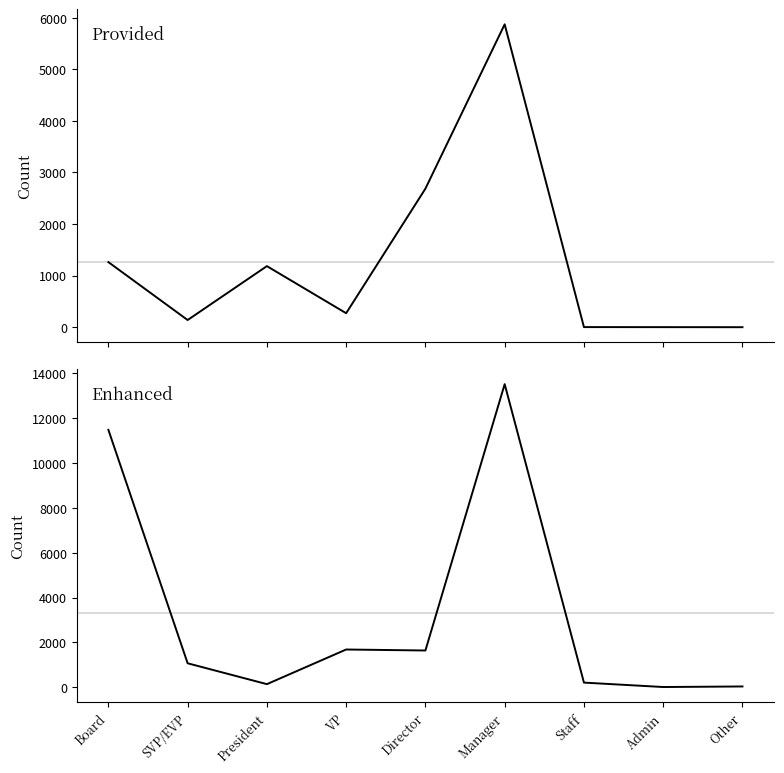

What are all the series names shown in the legend?

Provided, Enhanced